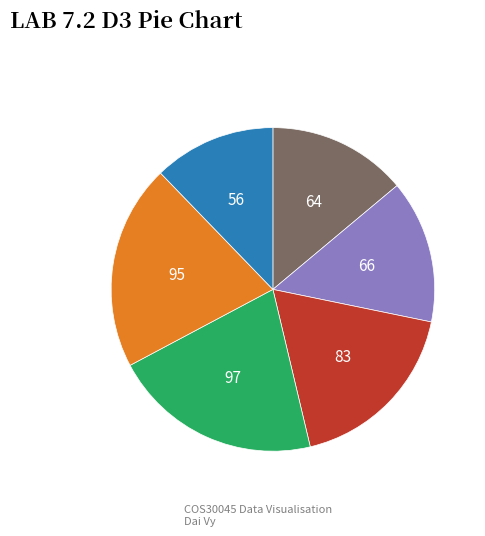

Is there any slice that represents more than half of the pie?

No